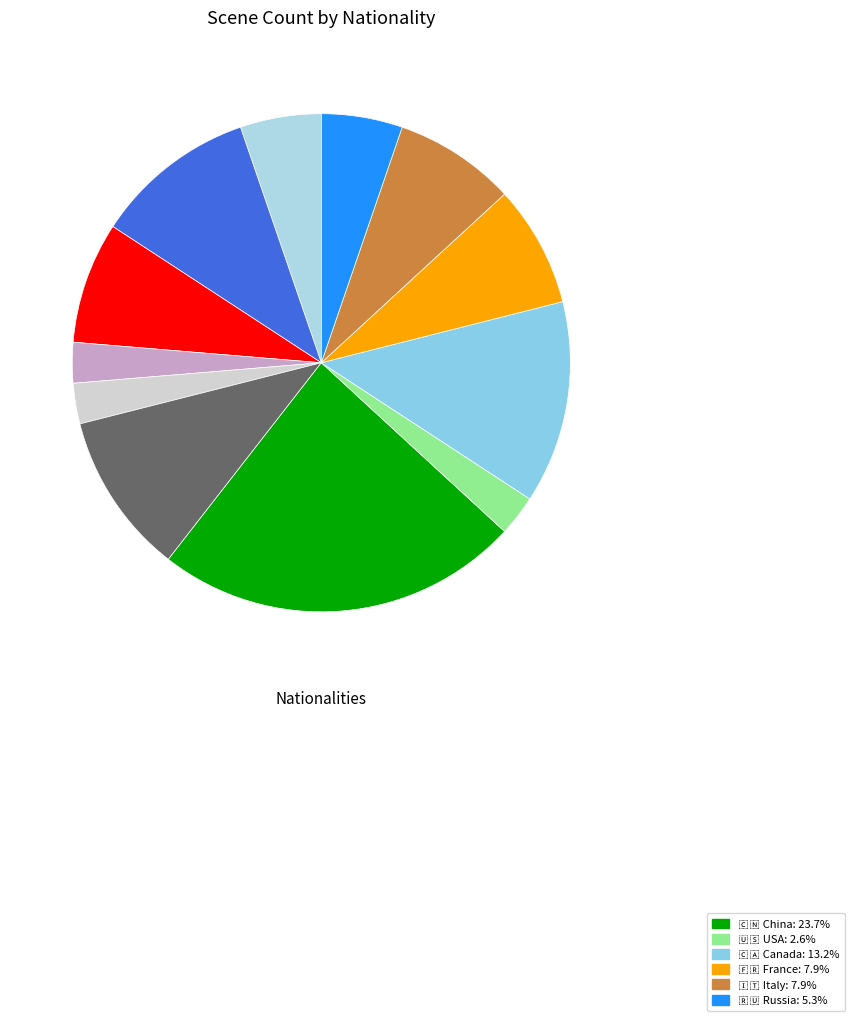

To the nearest percent, what is the average slice percentage?

8%